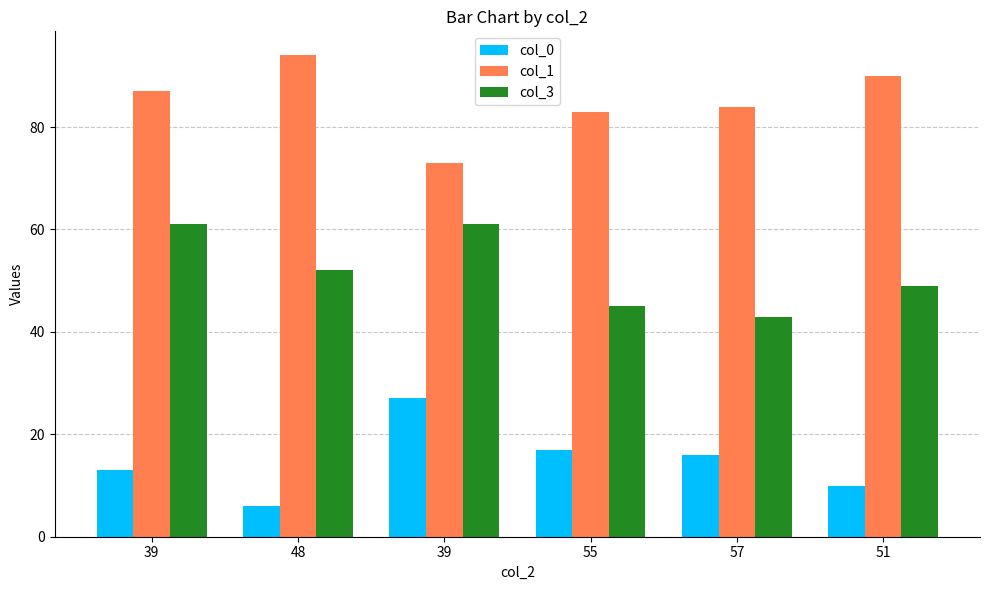

What is the value of the col_3 bar at the 1st from the left?

61